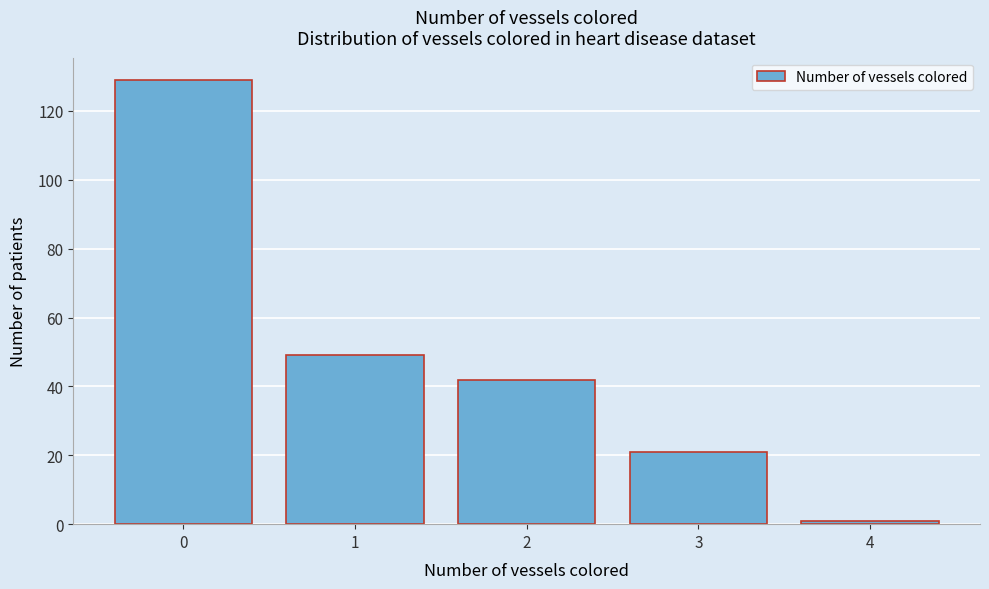

Reading right to left, list all the values displayed in this chart.

4=1	3=21	2=42	1=49	0=129